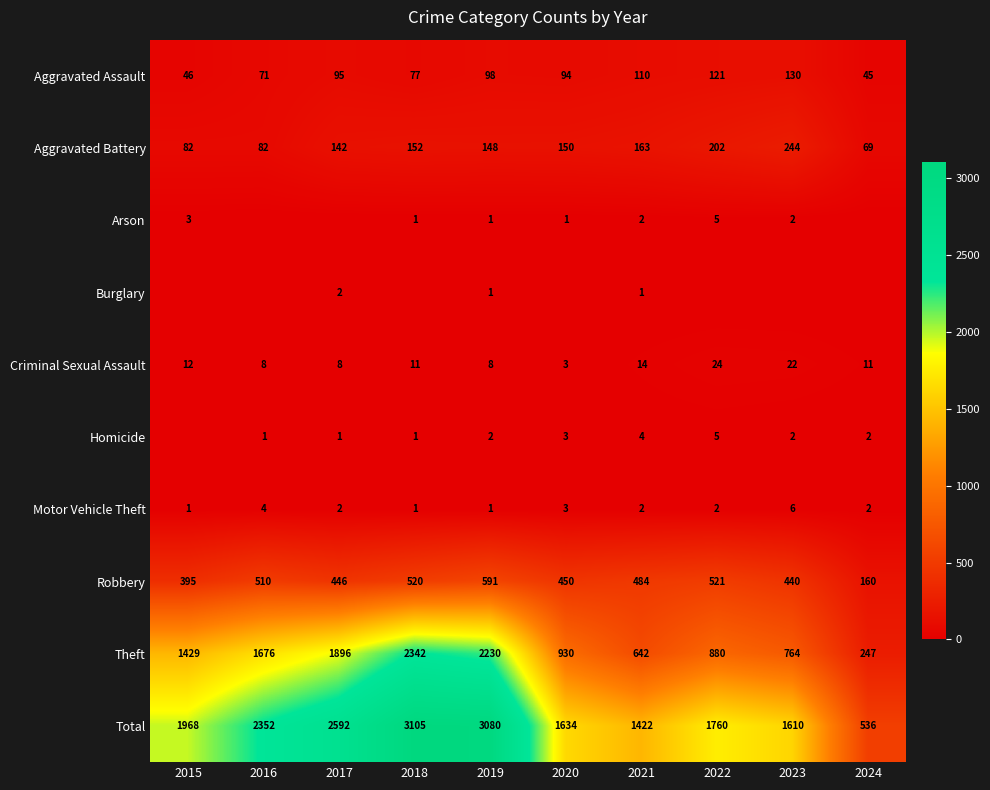

Is the value of Robbery at 2020 greater than the value of Aggravated Assault at 2015?

Yes